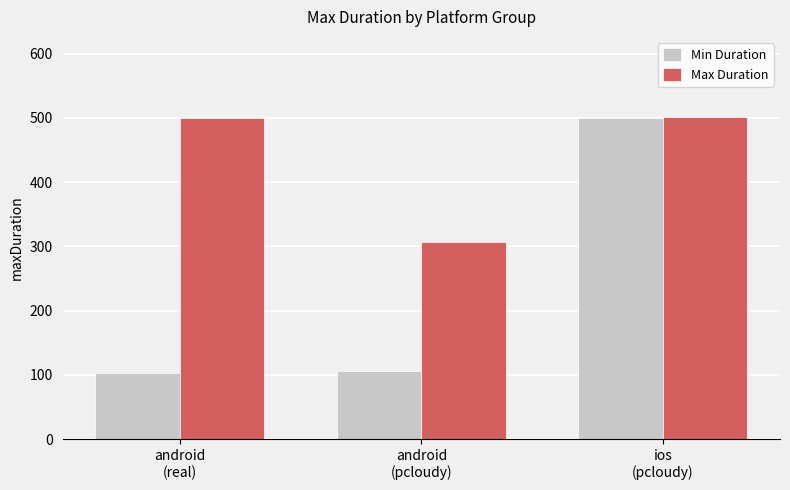

What is the maximum value shown in the chart?

501